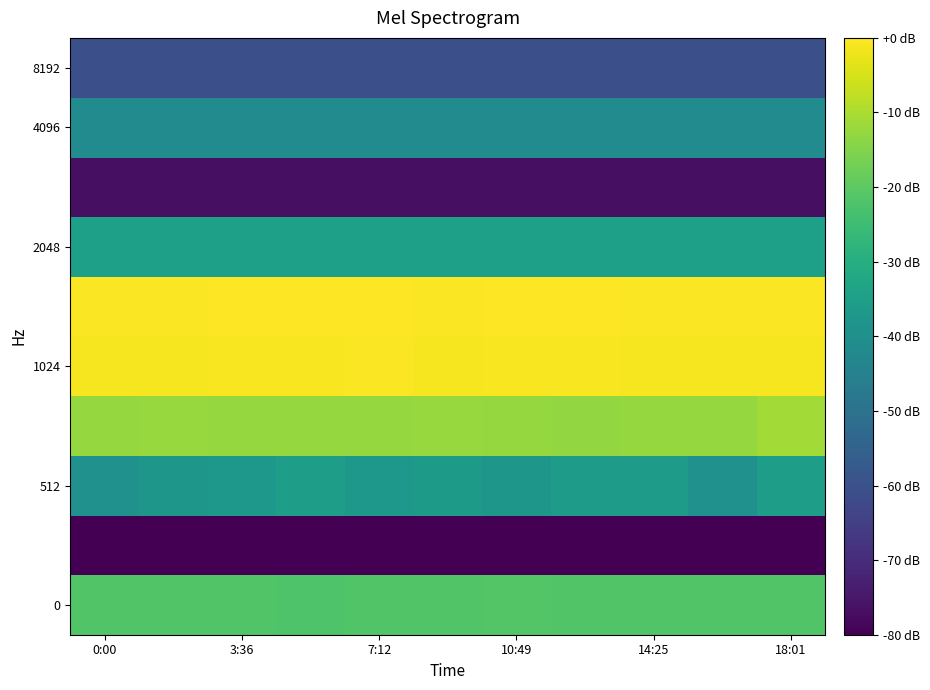

At which category is the sum across all series the highest?

18:01